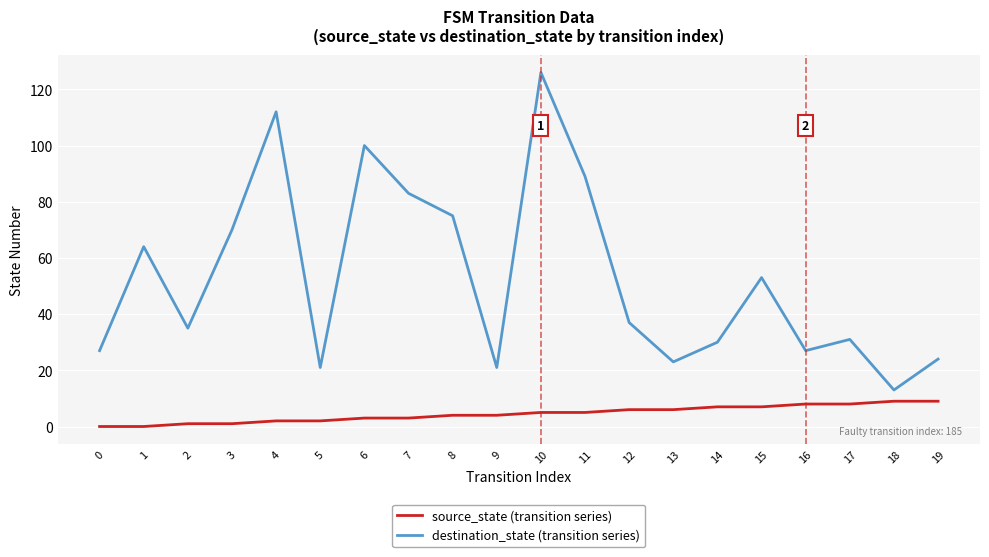

The value of destination_state (transition series) at 9 is 21. True or false?

True